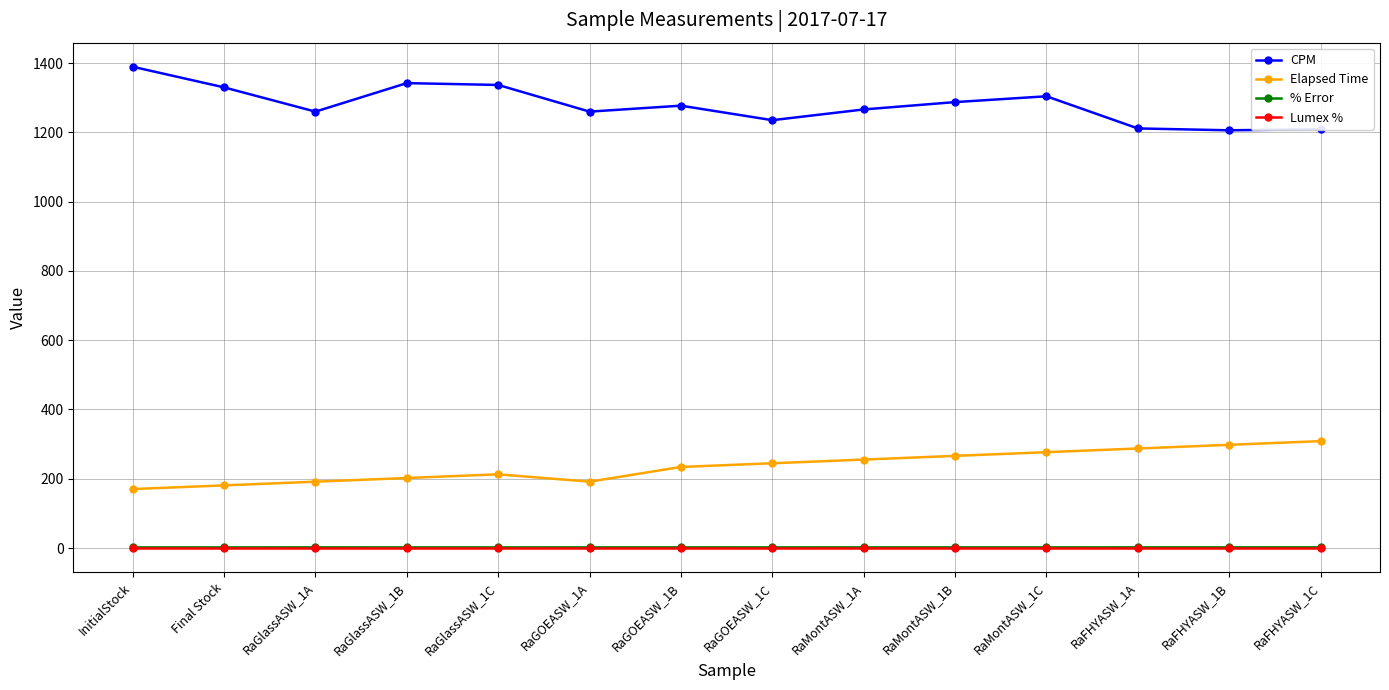

How many lines are shown in the chart?

4